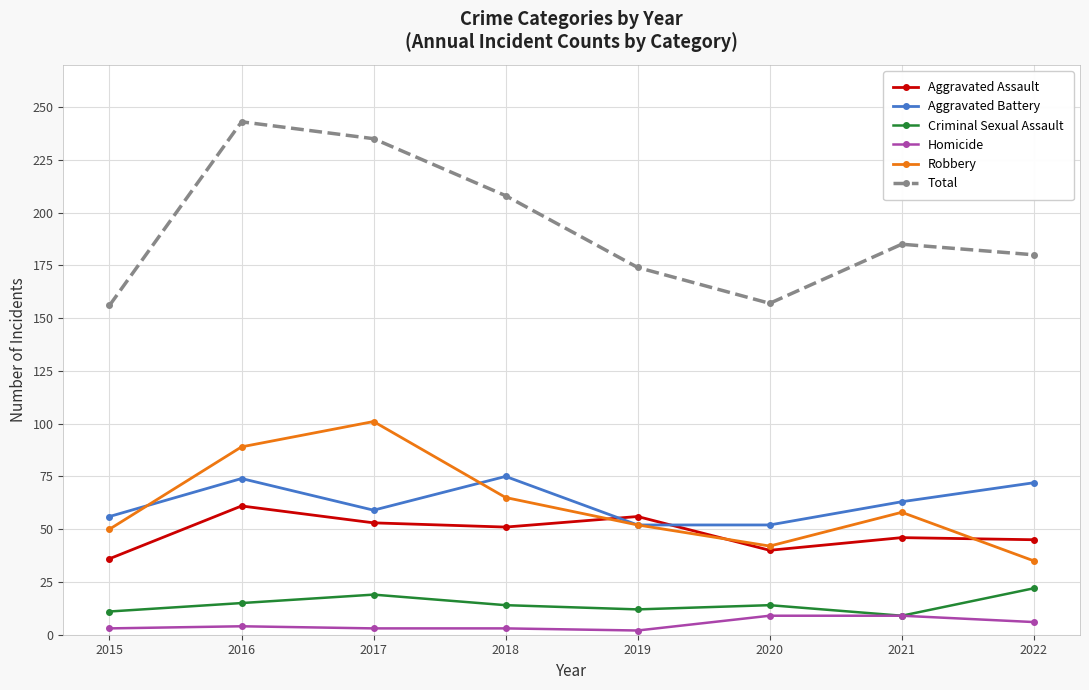

Which series has the largest total across all categories?

Total